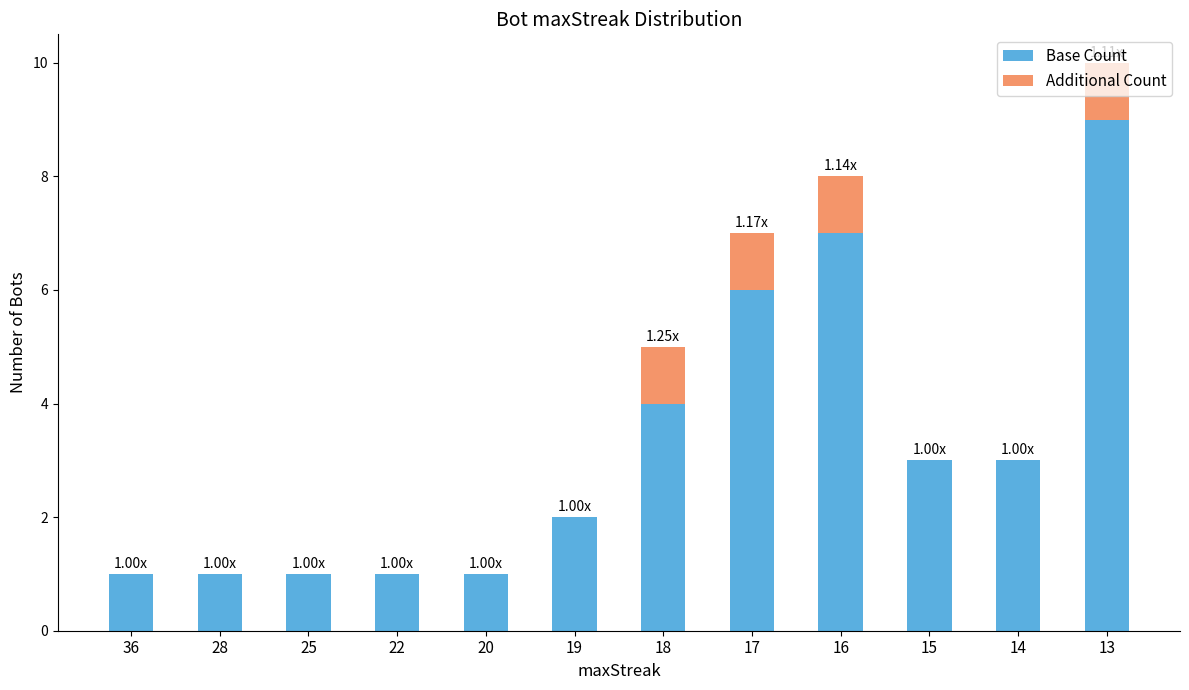

What is the total value across all series at 14?

3